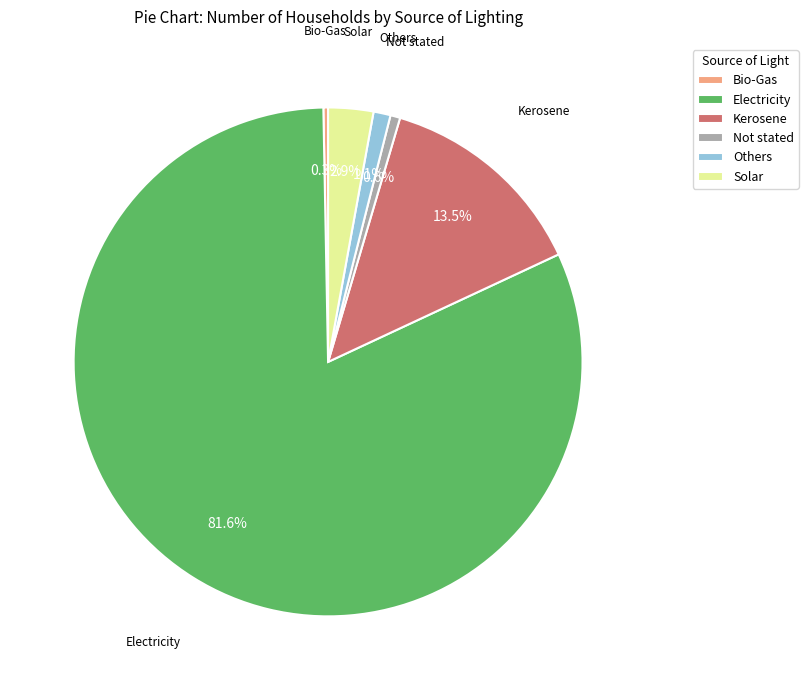

To the nearest percent, what is the average slice percentage?

17%